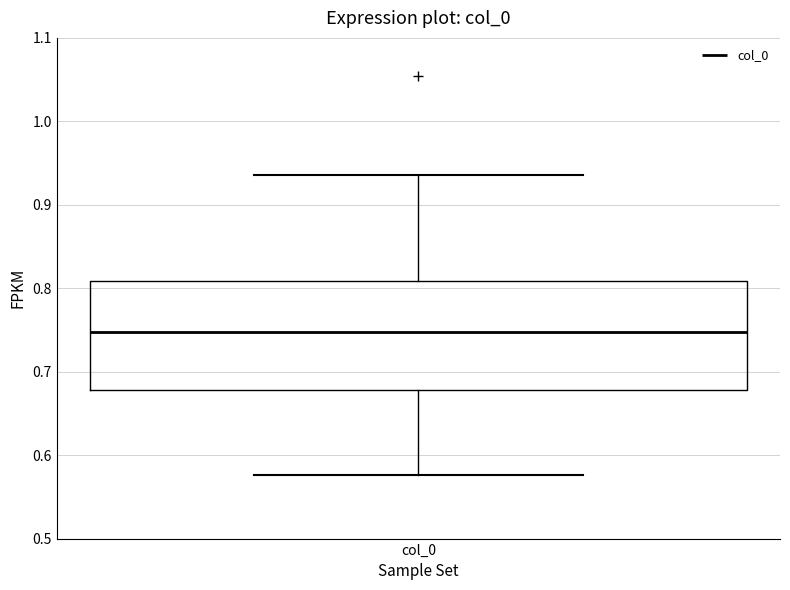

Where is the upper edge of the box for col_0 on the y-axis? The values are not printed on the chart, so give them approximately, as read against the axis.

0.81